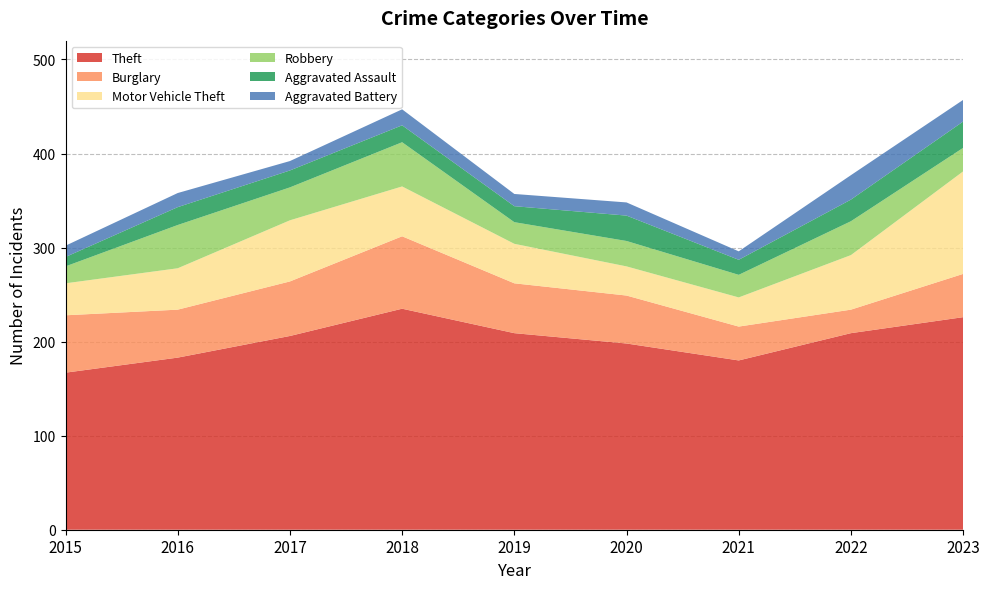

Reading left to right, transcribe all the data shown in this chart.

Theft: 2015=167	2016=183	2017=206	2018=235	2019=209	2020=198	2021=180	2022=209	2023=226
Burglary: 2015=61	2016=51	2017=58	2018=77	2019=53	2020=51	2021=36	2022=25	2023=46
Motor Vehicle Theft: 2015=34	2016=44	2017=65	2018=53	2019=42	2020=31	2021=31	2022=58	2023=109
Robbery: 2015=18	2016=46	2017=35	2018=47	2019=23	2020=27	2021=24	2022=36	2023=25
Aggravated Assault: 2015=10	2016=19	2017=18	2018=18	2019=17	2020=27	2021=16	2022=23	2023=28
Aggravated Battery: 2015=12	2016=15	2017=10	2018=17	2019=13	2020=14	2021=9	2022=26	2023=23